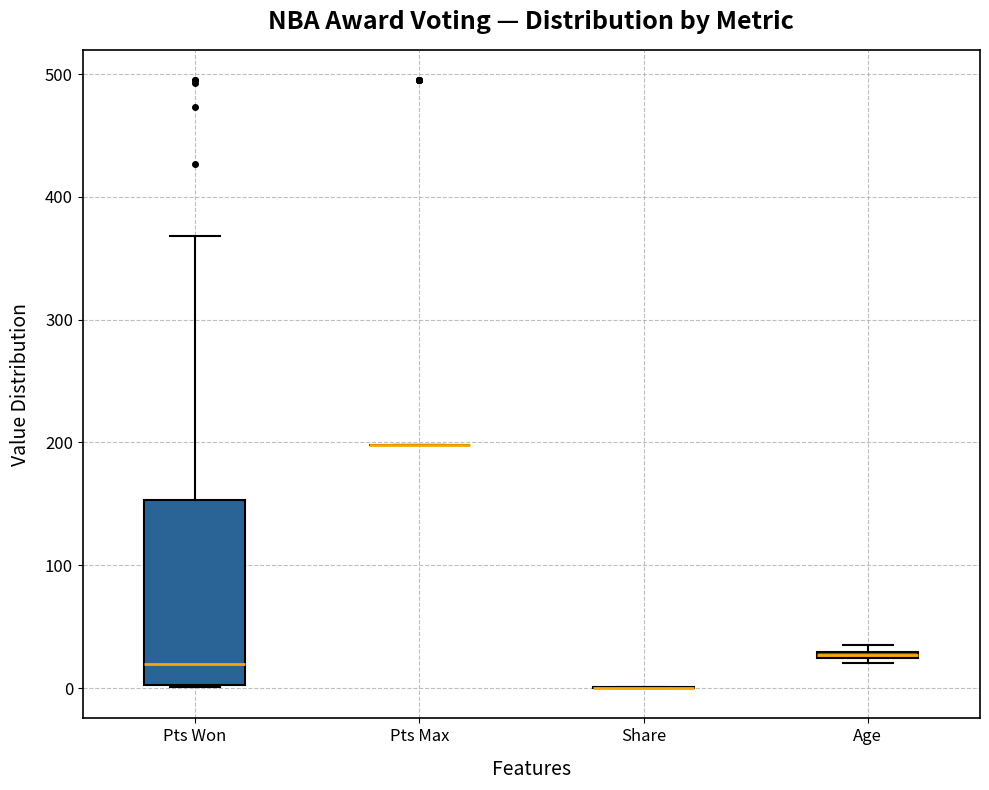

Comparing the boxes themselves (not the whiskers), which one is the tallest?

Pts Won